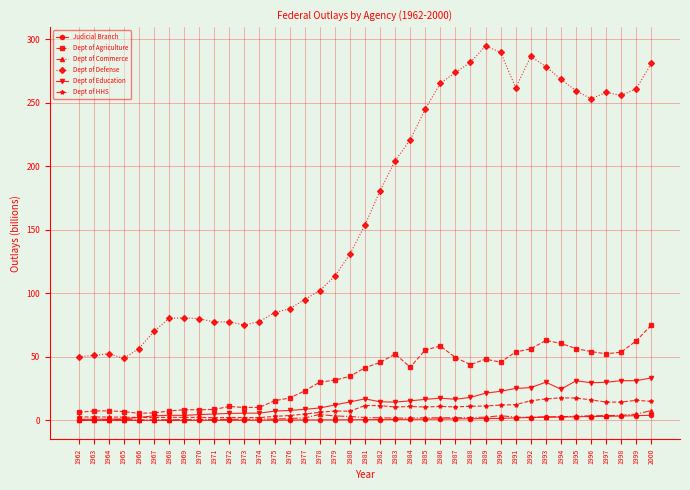

What is the average value of the Dept of HHS series?

8.5